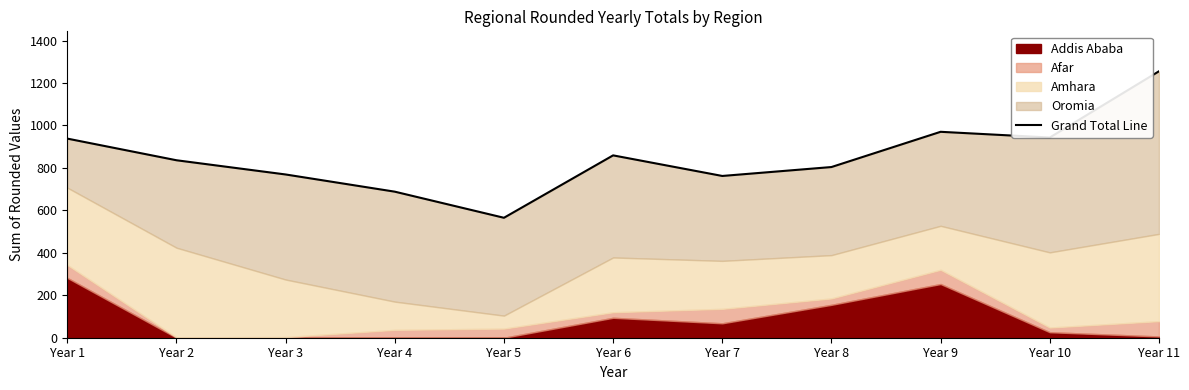

Where is the data nearest to the value 910?

Year 1